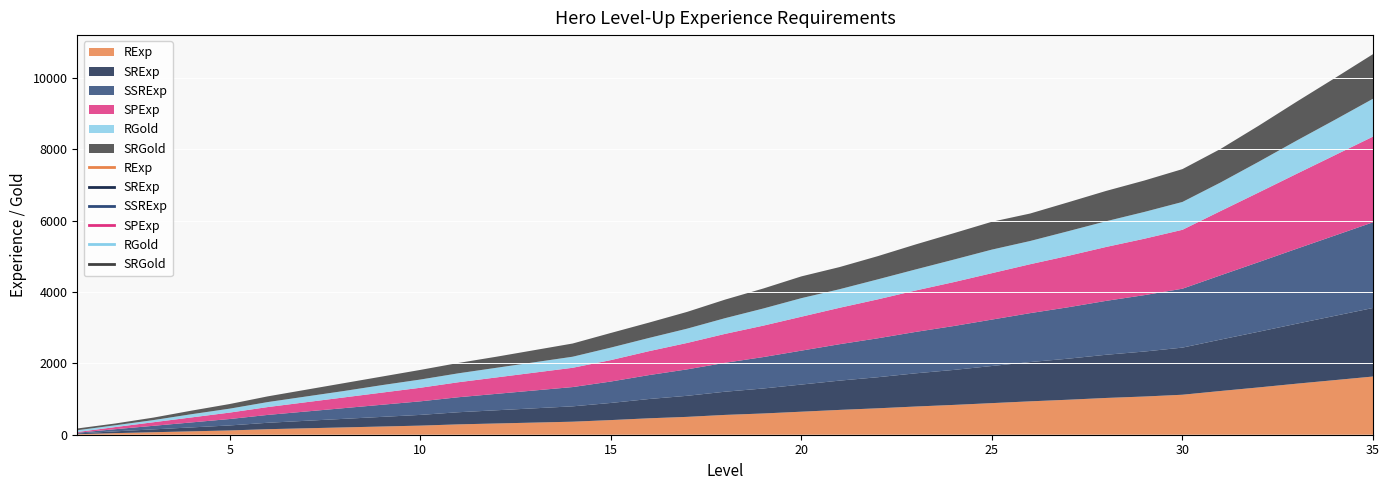

True or false: RGold has a value of 660 at 25.

True